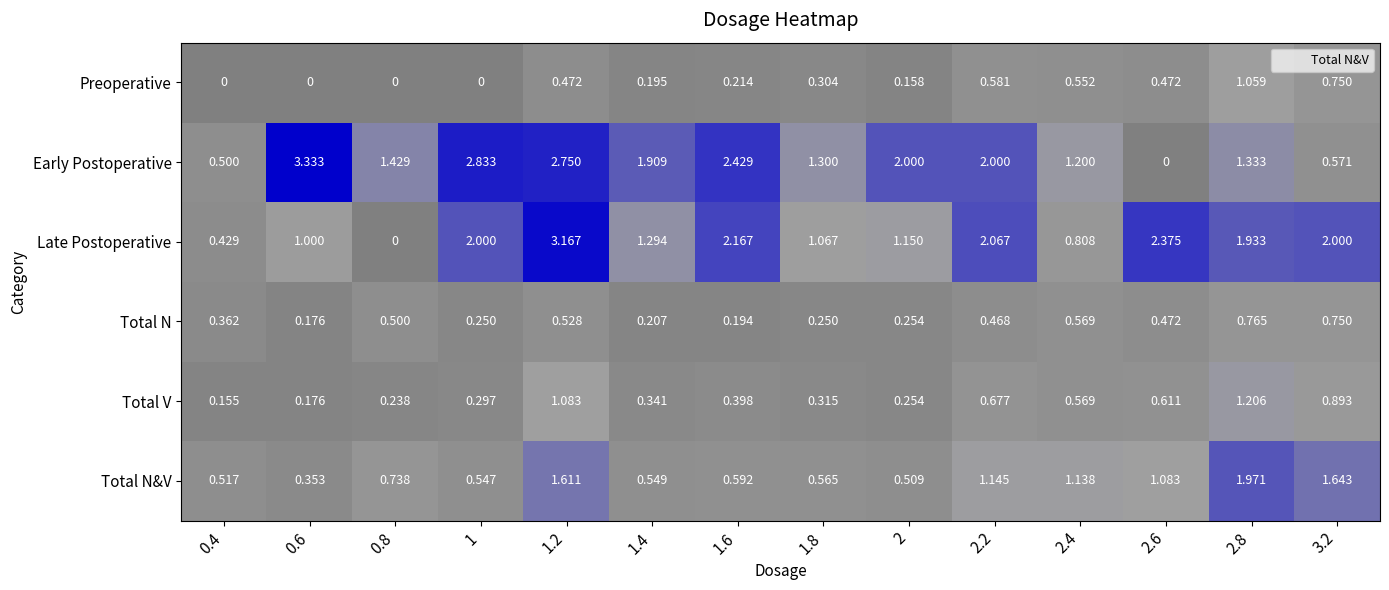

Is the value of Late Postoperative at 2.2 greater than the value of Early Postoperative at 2.2?

Yes